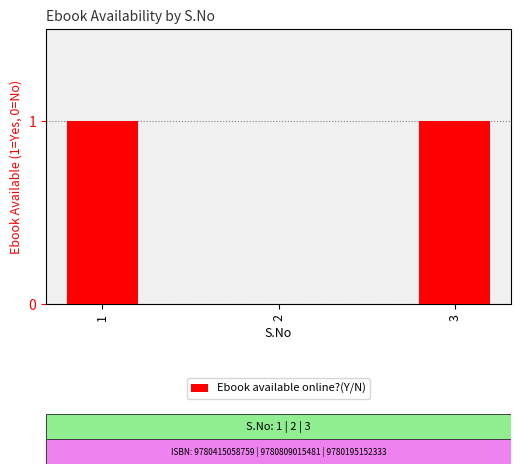

Reading left to right, list all the values displayed in this chart.

1	0	1